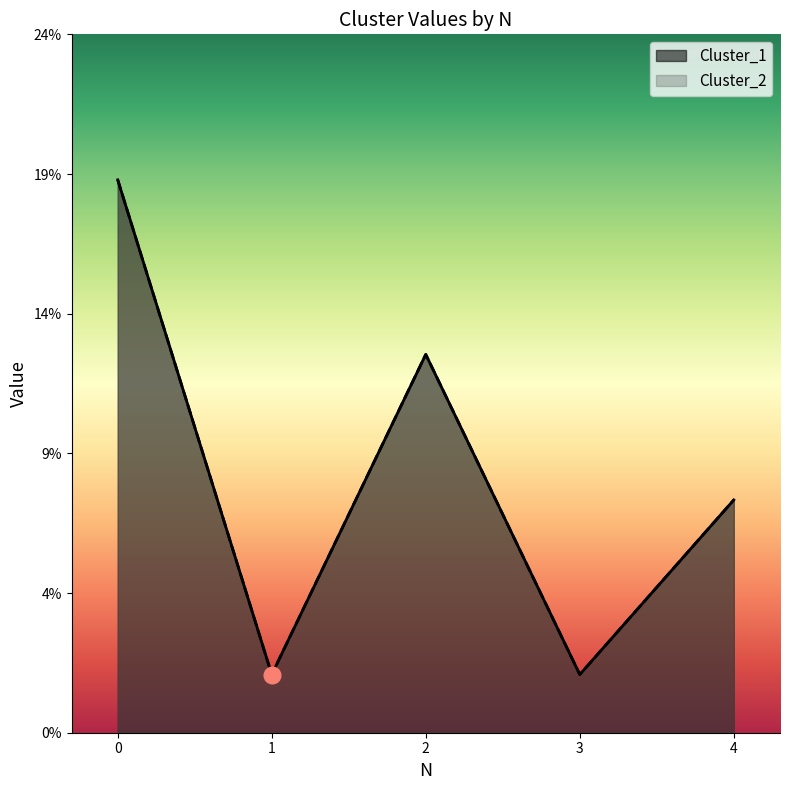

Which series has the largest total across all categories?

Cluster_1